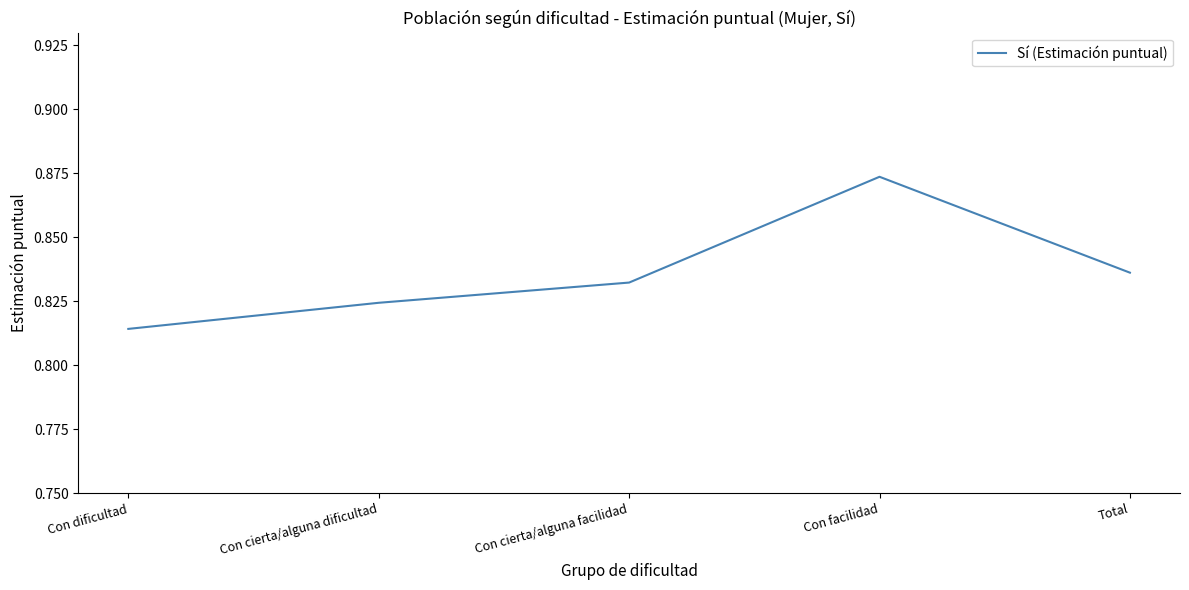

True or false: the data shows 0.4 at Con dificultad.

False